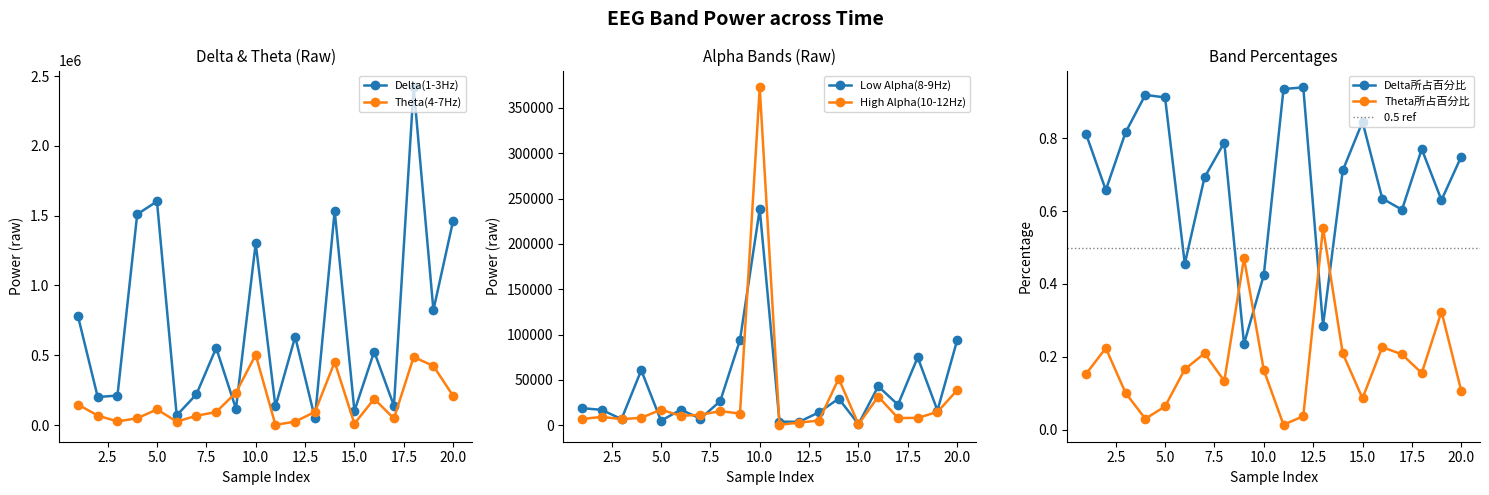

How many values in the Low Alpha(8-9Hz) series are below 18782?

10